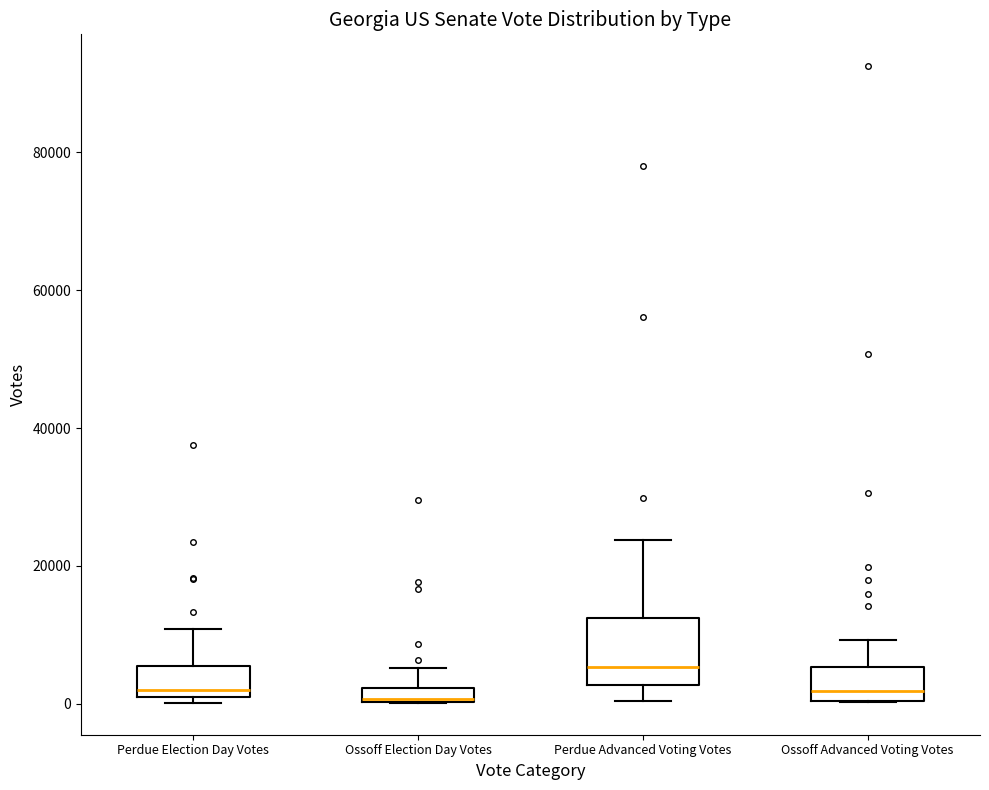

Where is the lower edge of the box for Ossoff Election Day Votes on the y-axis? The values are not printed on the chart, so give them approximately, as read against the axis.

0